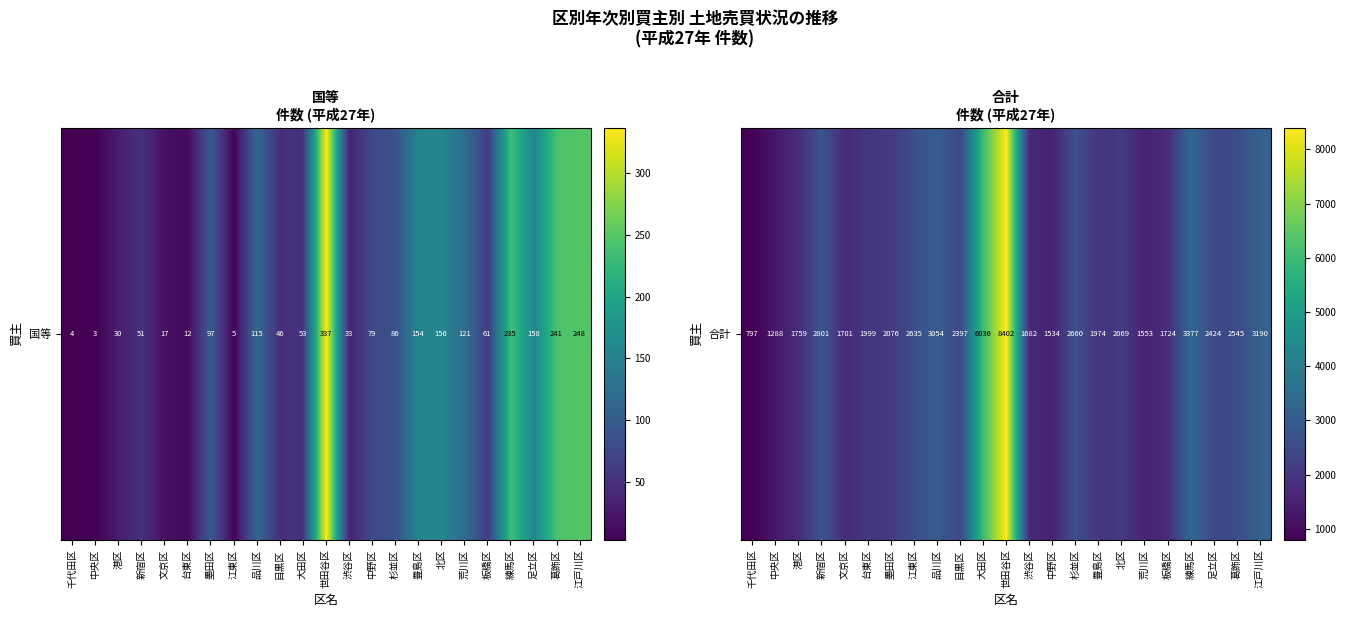

What is the smallest value displayed?

797